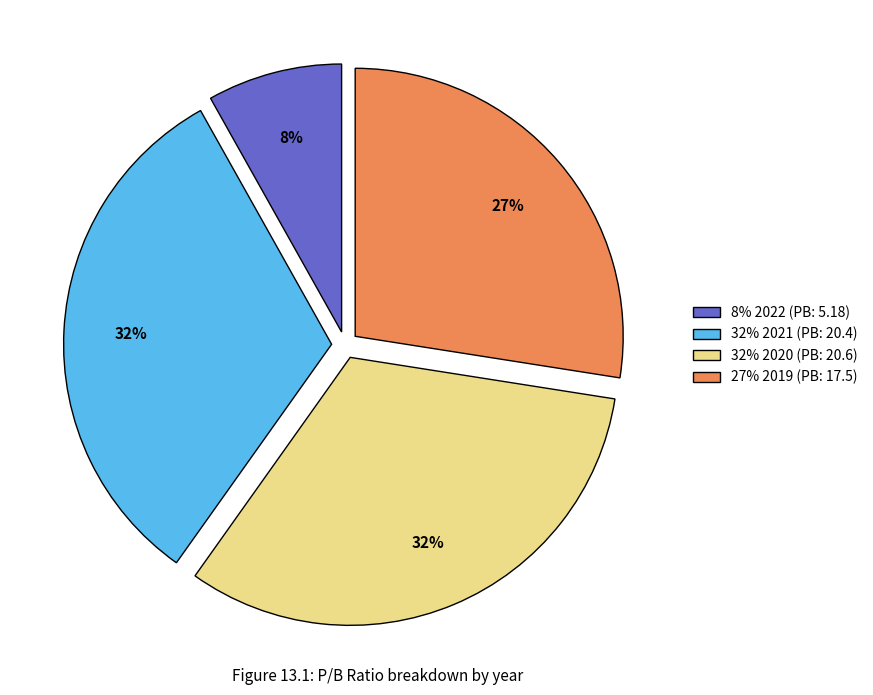

Is there a majority slice in this chart?

No